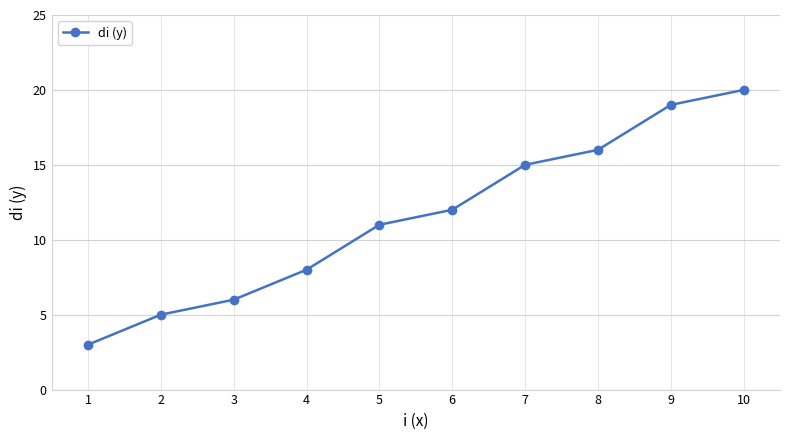

How many lines are shown in the chart?

1